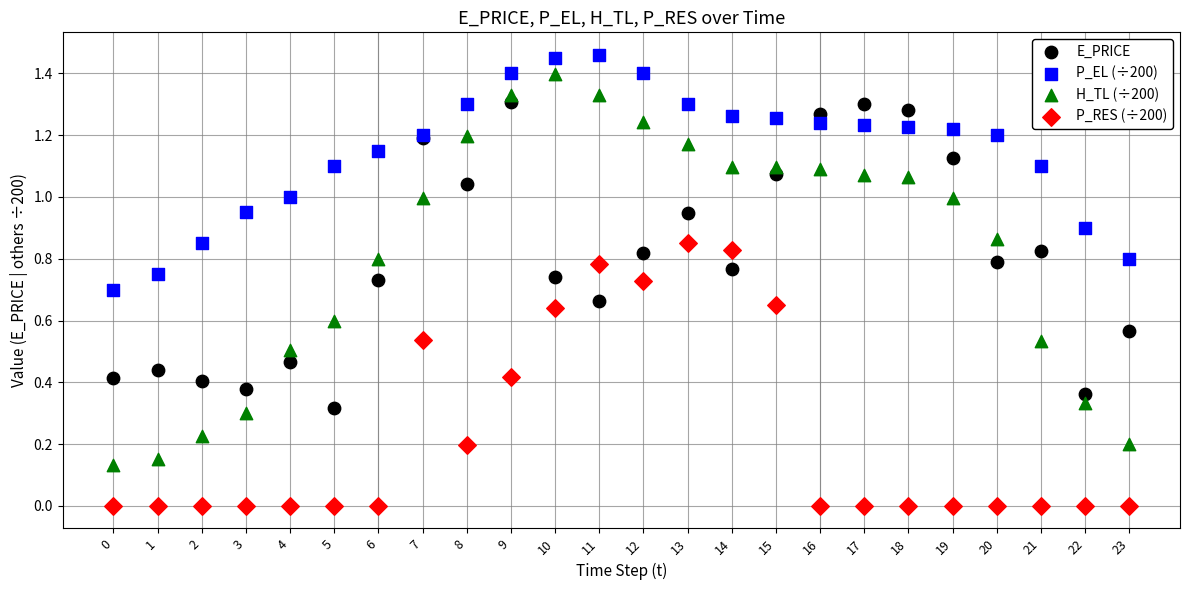

Which series has the largest Y range (max minus min)?

H_TL (÷200)